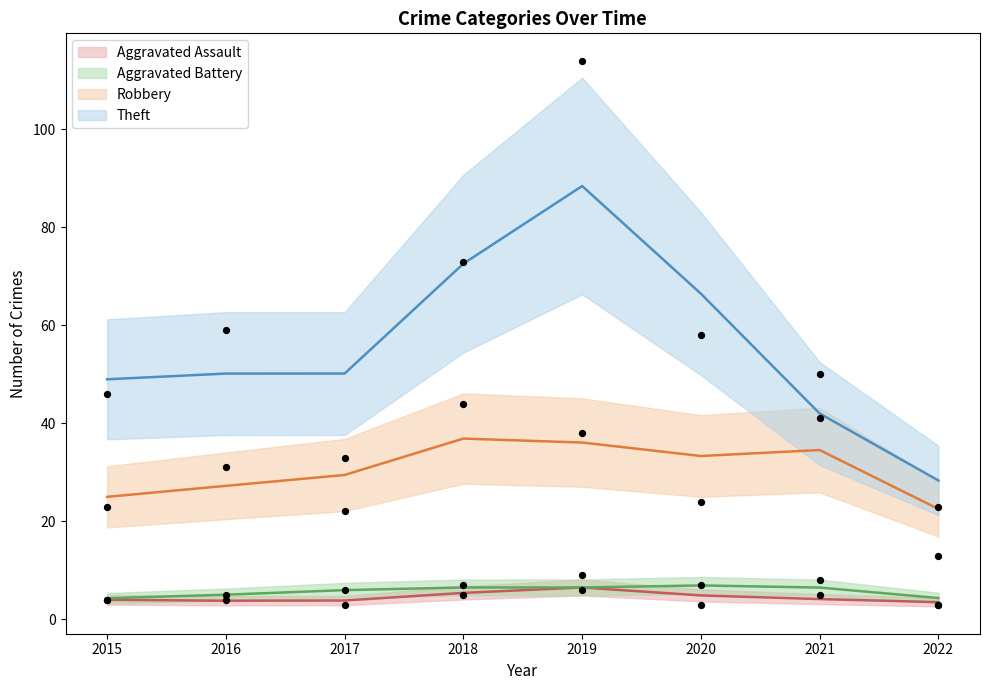

Which series has the widest spread of Y values?

Theft